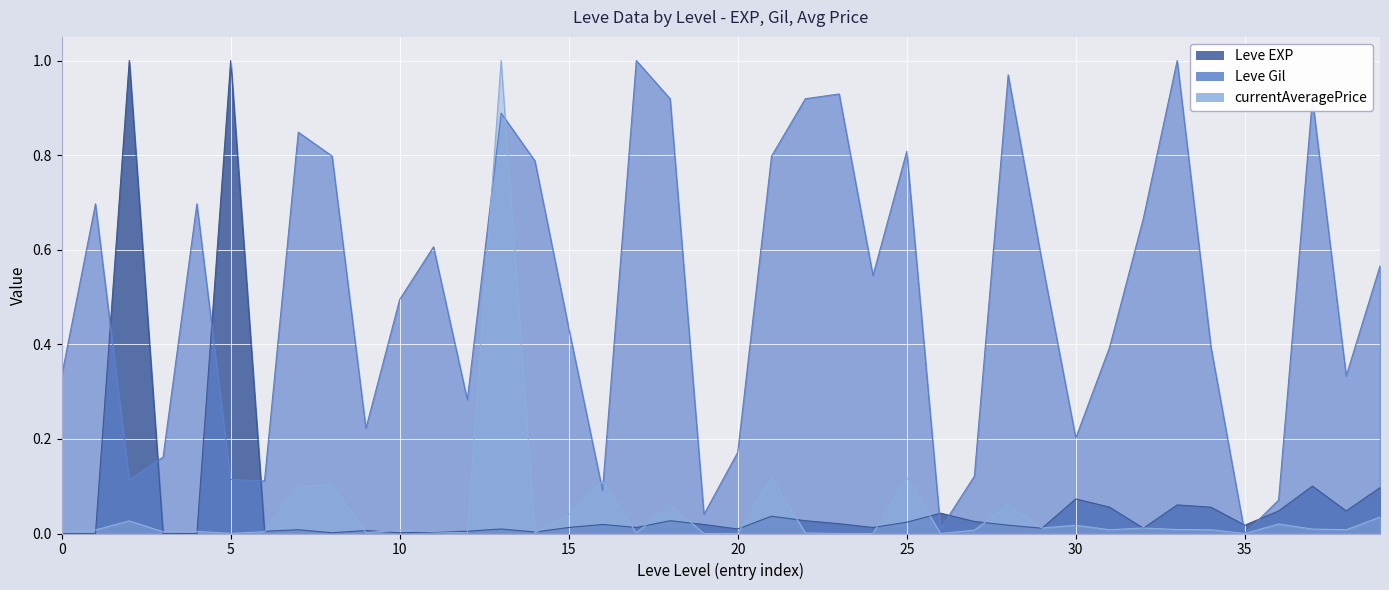

Between 20 and 25, which series saw the biggest shift?

Leve Gil